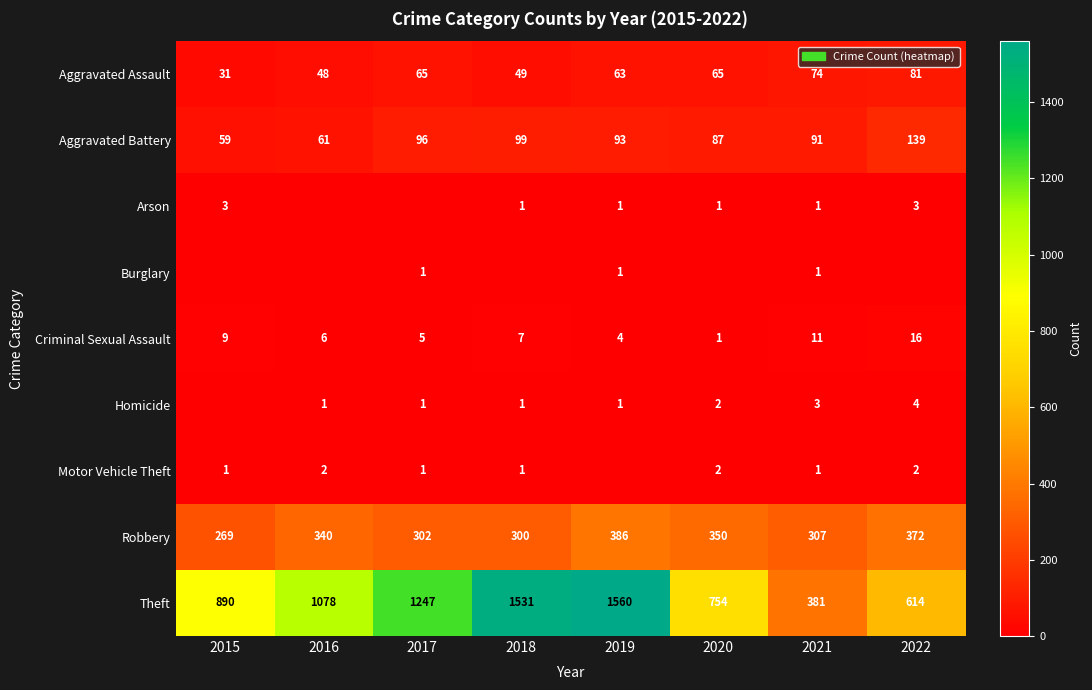

Count the number of categories in the chart.

8